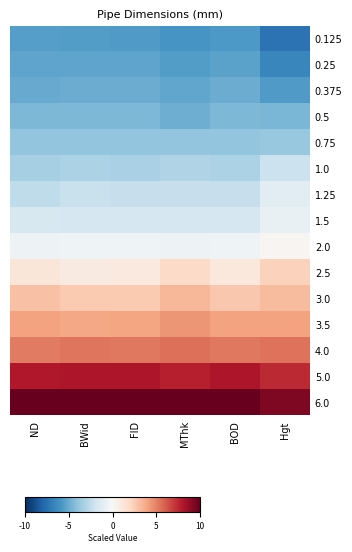

Rank the series at Hgt from lowest to highest value.

0.125, 0.25, 0.375, 0.5, 0.75, 1.0, 1.25, 1.5, 2.0, 2.5, 3.0, 3.5, 4.0, 5.0, 6.0